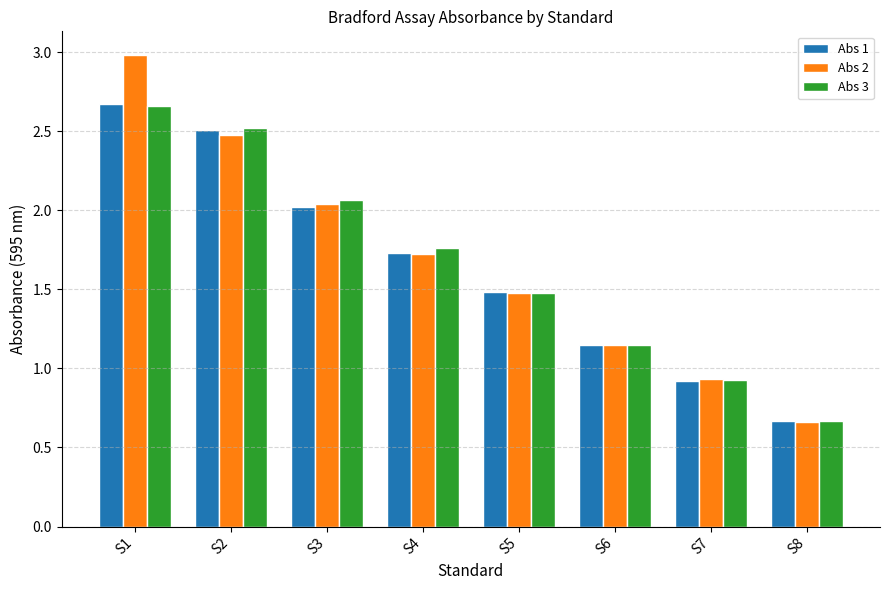

True or false: Abs 2 has a value of 1.0 at S8.

False